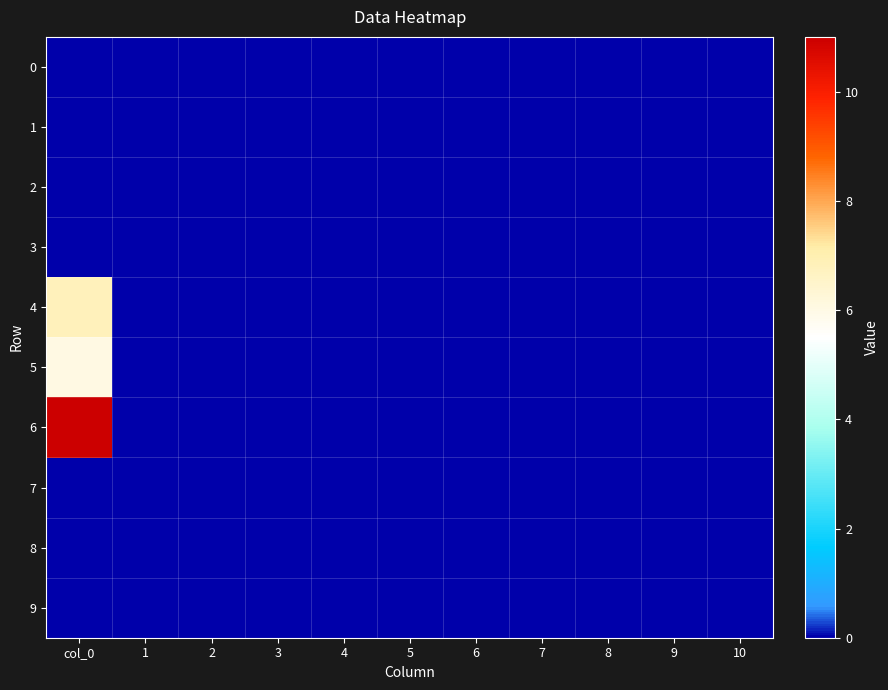

Rank the series by their maximum value, from highest to lowest.

6, 4, 5, 0, 1, 2, 3, 7, 8, 9